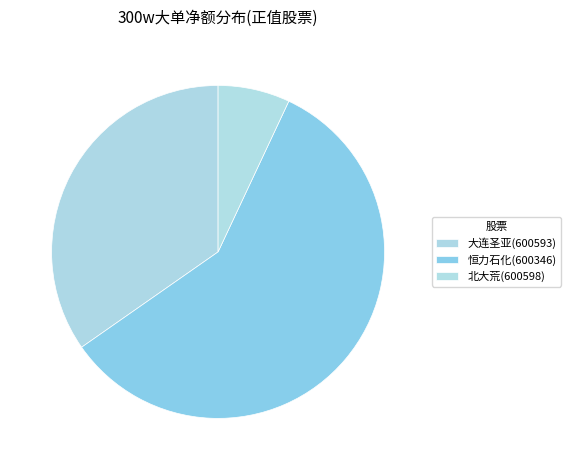

What is the change in value from 大连圣亚(600593) to 北大荒(600598)?

-2808222